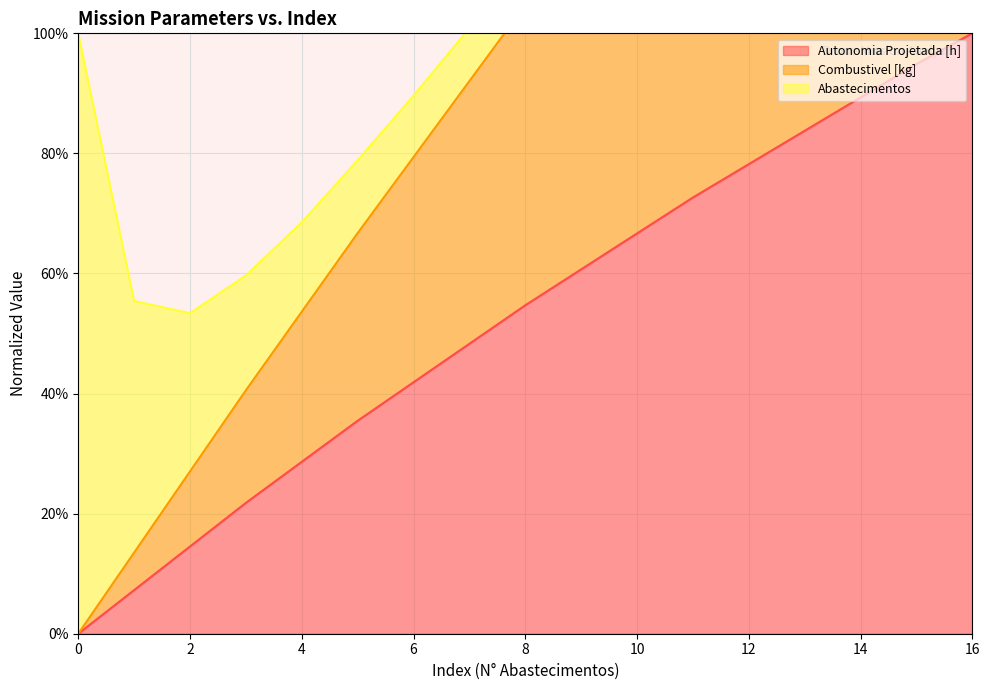

Is the value of Combustivel [kg] at 14 greater than the value of Autonomia Projetada [h] at 16?

Yes